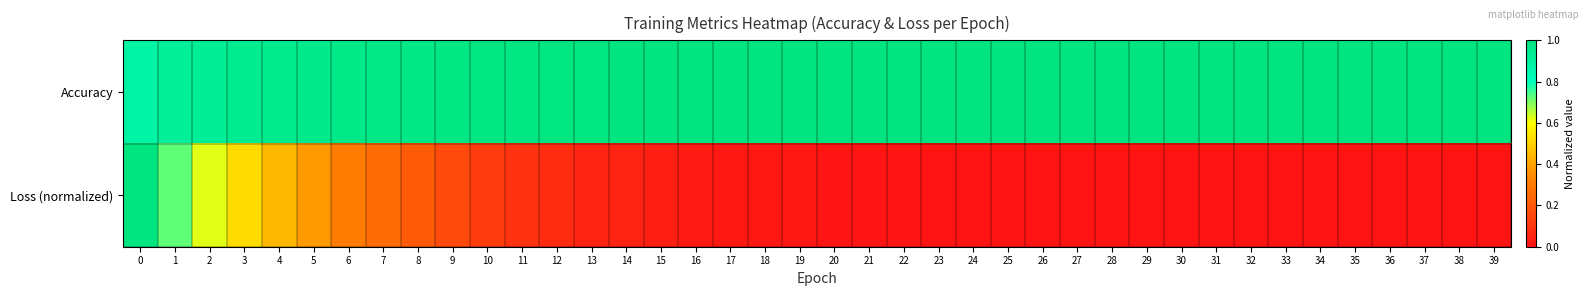

Which label corresponds to the smallest value in the chart?

39